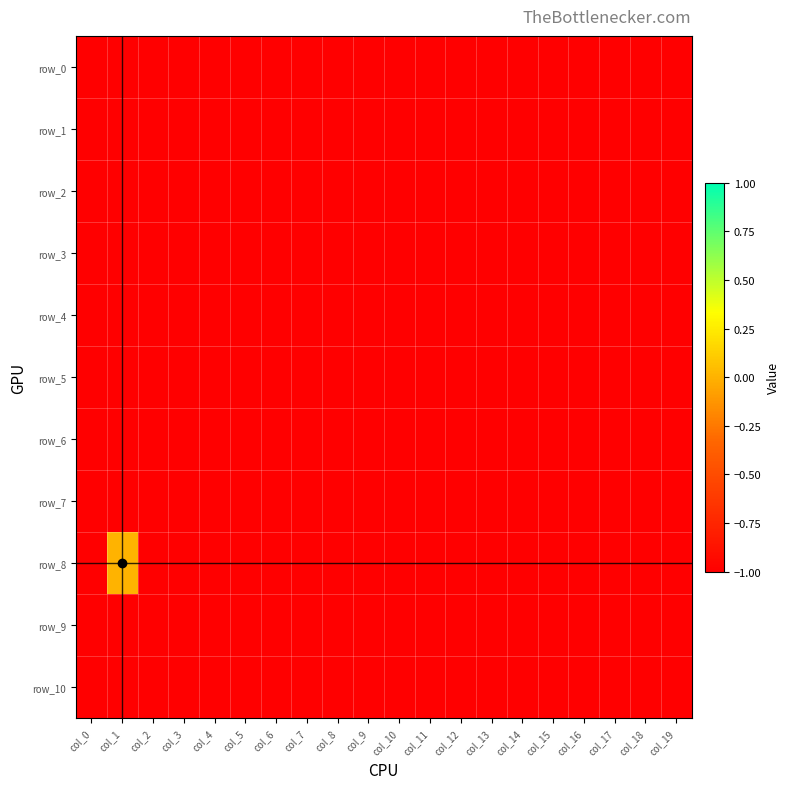

Which category has the lowest value across all series?

col_0